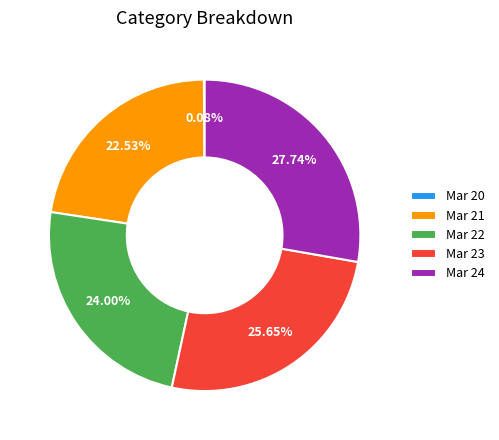

Between Mar 22 and Mar 24, which is larger?

Mar 24